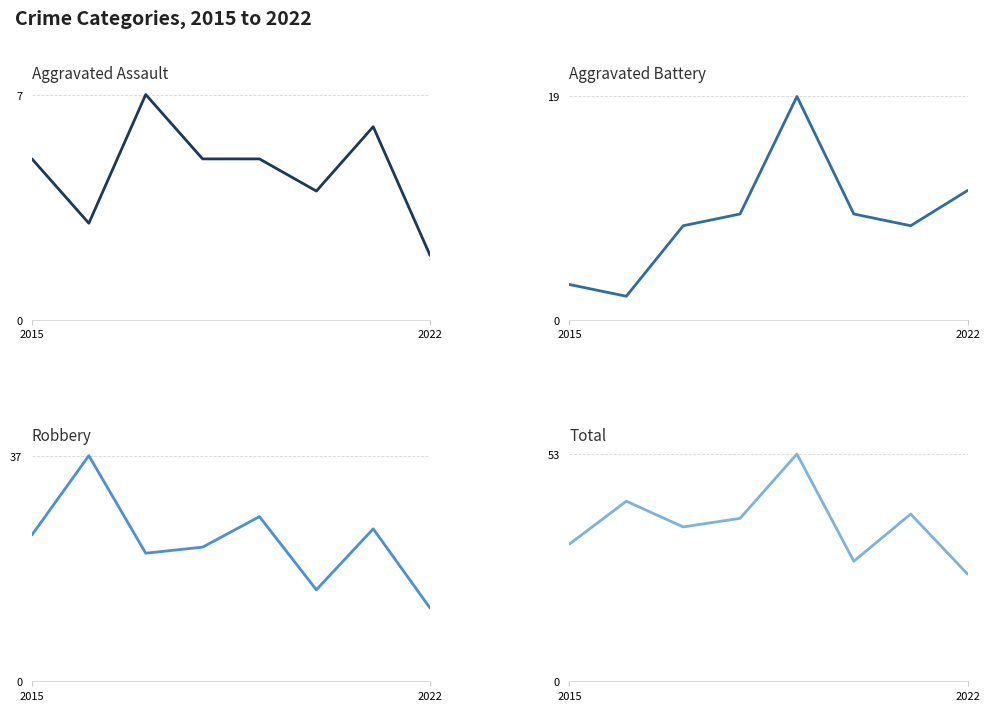

Is this an area chart (filled region under the line)?

No